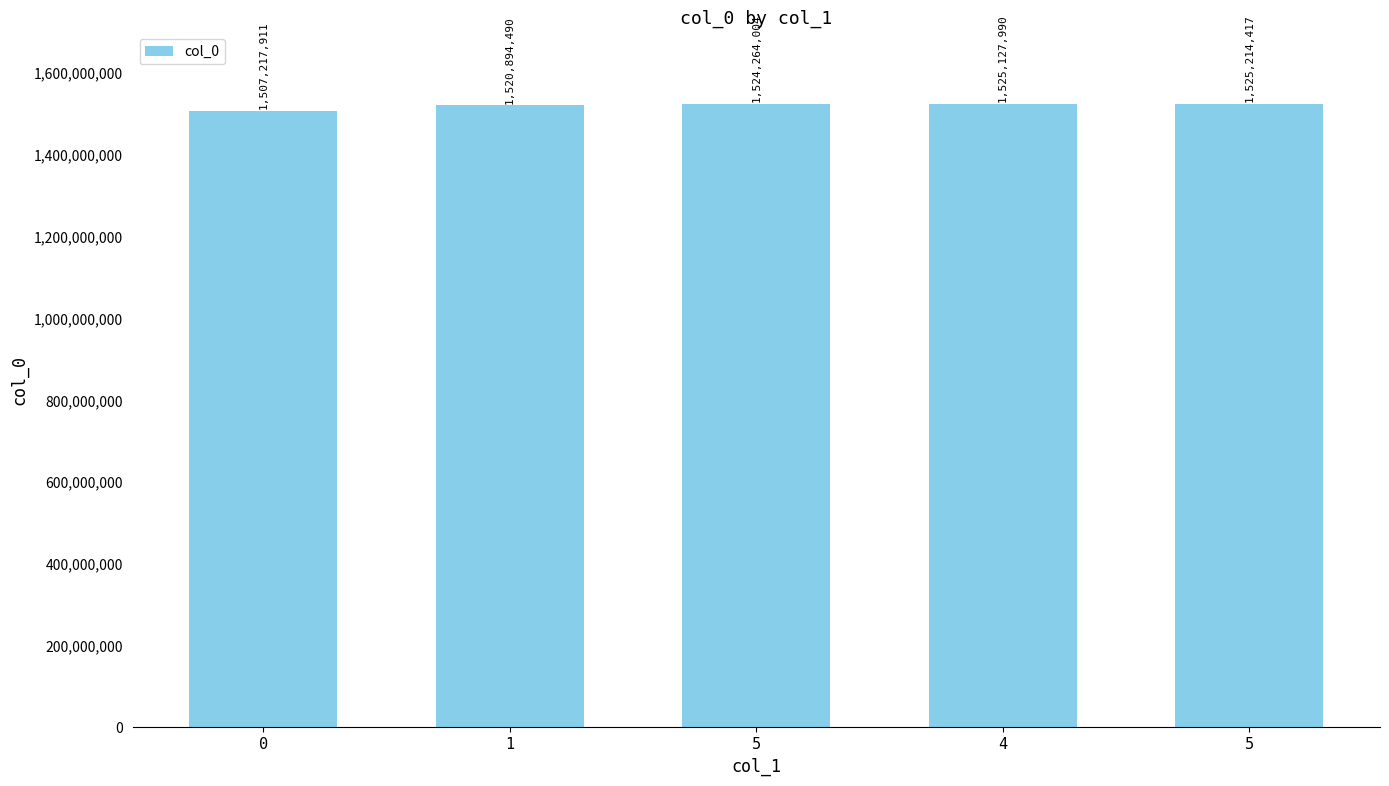

What is the value of the 2nd bar from the left?

1520894490